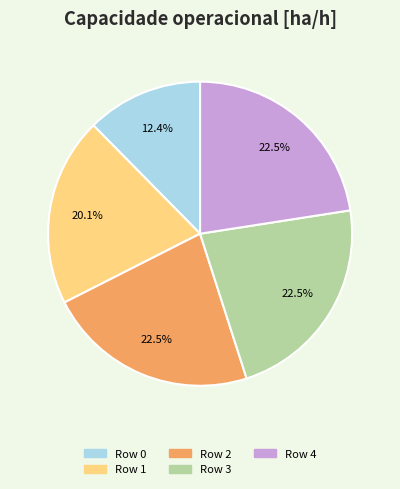

To the nearest percent, what is the combined percentage of Row 3 and Row 1?

43%